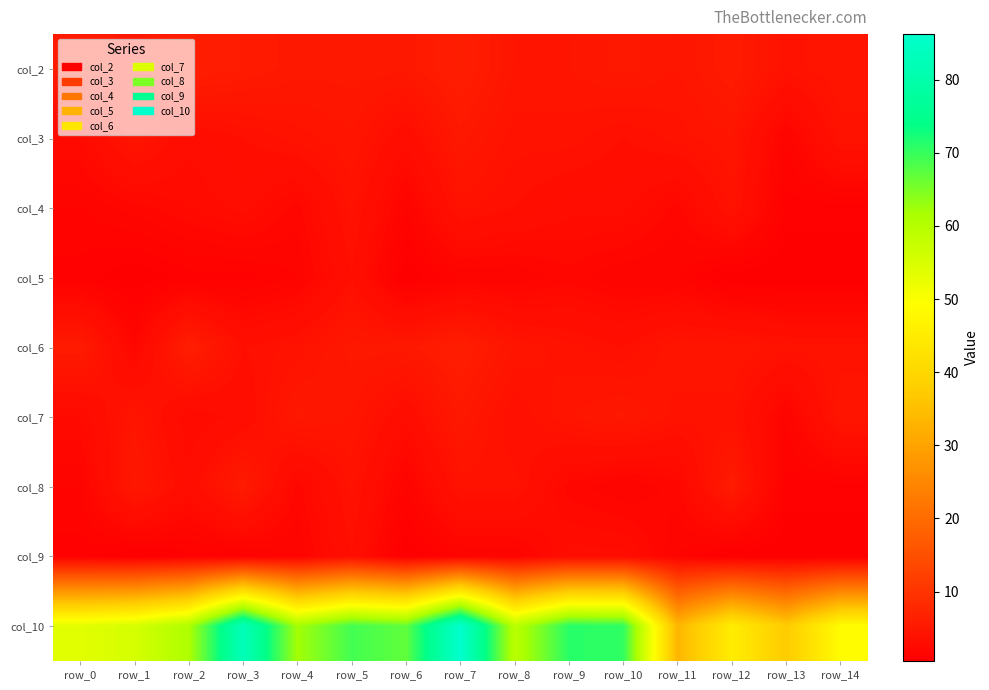

What is the total value across all series at row_7?

119.2